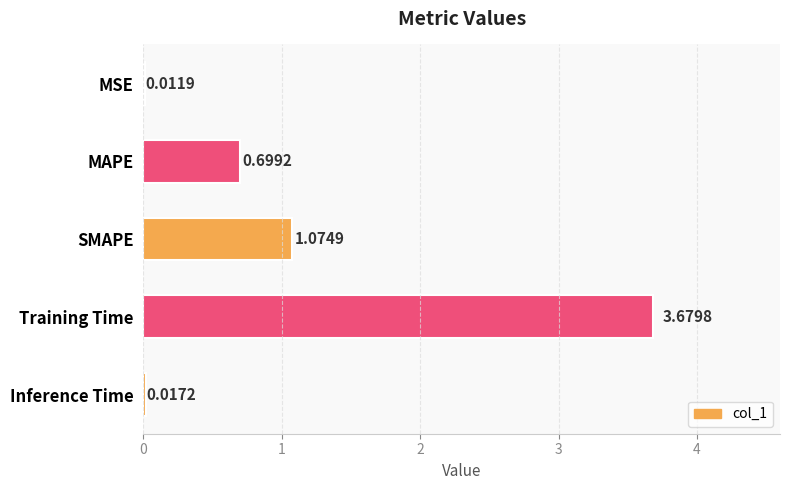

What is the sum of all values?

5.5